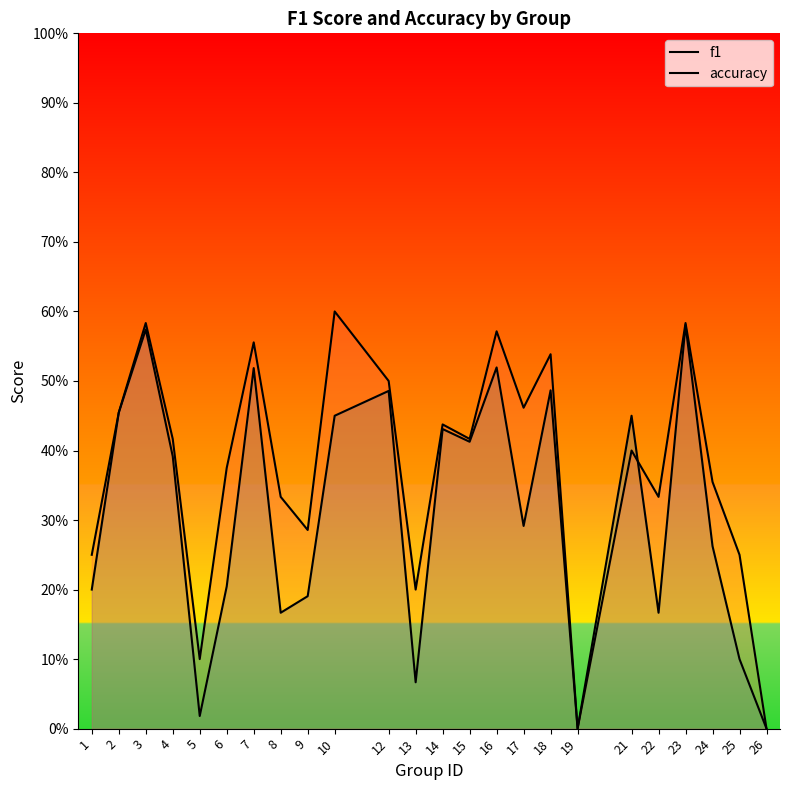

Is it true that accuracy equals 0.4 at 15?

True